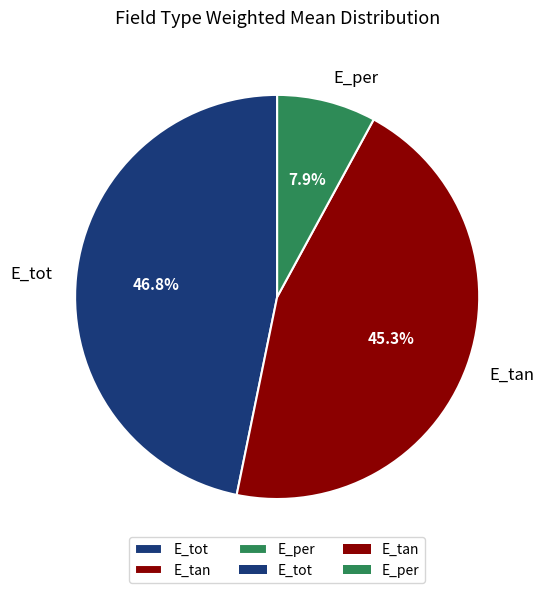

To the nearest percent, what is the difference between the E_tot and E_per slice percentages?

39%